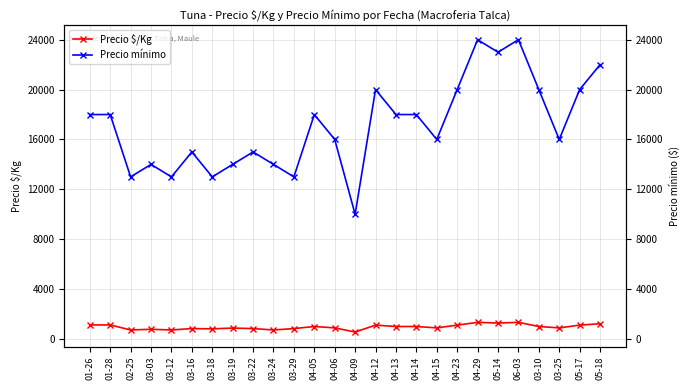

Reading right to left, list all the values displayed in this chart.

Precio $/Kg: 05-18=1222	05-17=1111	03-25=889	03-10=1000	06-03=1333	05-14=1278	04-29=1333	04-23=1111	04-15=889	04-14=1000	04-13=1000	04-12=1111	04-09=556	04-06=889	04-05=1000	03-29=833	03-24=722	03-22=833	03-19=875	03-18=812	03-16=833	03-12=722	03-03=778	02-25=722	01-28=1125	01-26=1125
Precio mínimo: 05-18=22000	05-17=20000	03-25=16000	03-10=20000	06-03=24000	05-14=23000	04-29=24000	04-23=20000	04-15=16000	04-14=18000	04-13=18000	04-12=20000	04-09=10000	04-06=16000	04-05=18000	03-29=13000	03-24=14000	03-22=15000	03-19=14000	03-18=13000	03-16=15000	03-12=13000	03-03=14000	02-25=13000	01-28=18000	01-26=18000